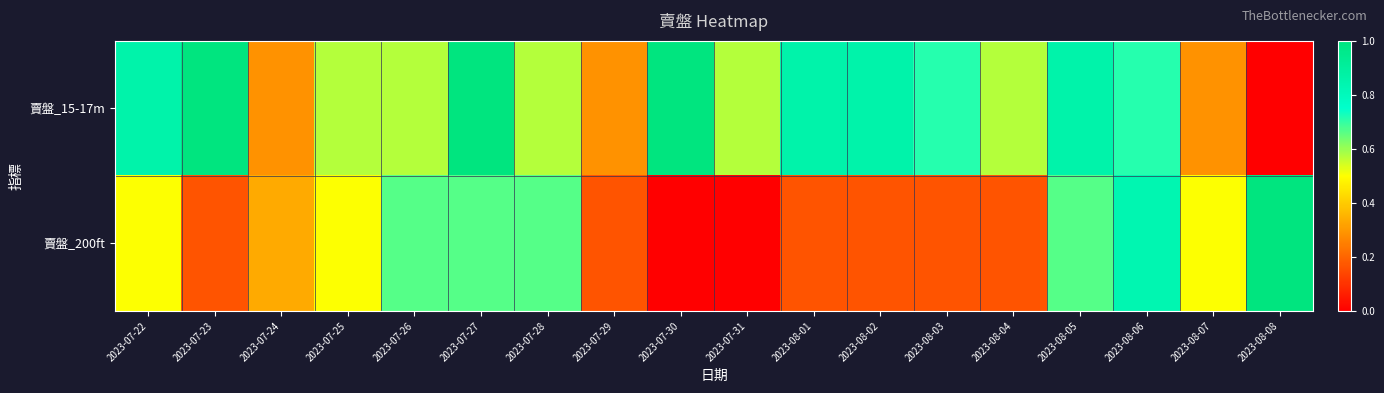

Reading left to right, what are all the values shown in this chart?

賣盤_15-17m: 2023-07-22=0.9	2023-07-23=1.0	2023-07-24=0.3	2023-07-25=0.6	2023-07-26=0.6	2023-07-27=1.0	2023-07-28=0.6	2023-07-29=0.3	2023-07-30=1.0	2023-07-31=0.6	2023-08-01=0.9	2023-08-02=0.9	2023-08-03=0.7	2023-08-04=0.6	2023-08-05=0.9	2023-08-06=0.7	2023-08-07=0.3	2023-08-08=0.0
賣盤_200ft: 2023-07-22=0.5	2023-07-23=0.2	2023-07-24=0.3	2023-07-25=0.5	2023-07-26=0.7	2023-07-27=0.7	2023-07-28=0.7	2023-07-29=0.2	2023-07-30=0.0	2023-07-31=0.0	2023-08-01=0.2	2023-08-02=0.2	2023-08-03=0.2	2023-08-04=0.2	2023-08-05=0.7	2023-08-06=0.8	2023-08-07=0.5	2023-08-08=1.0